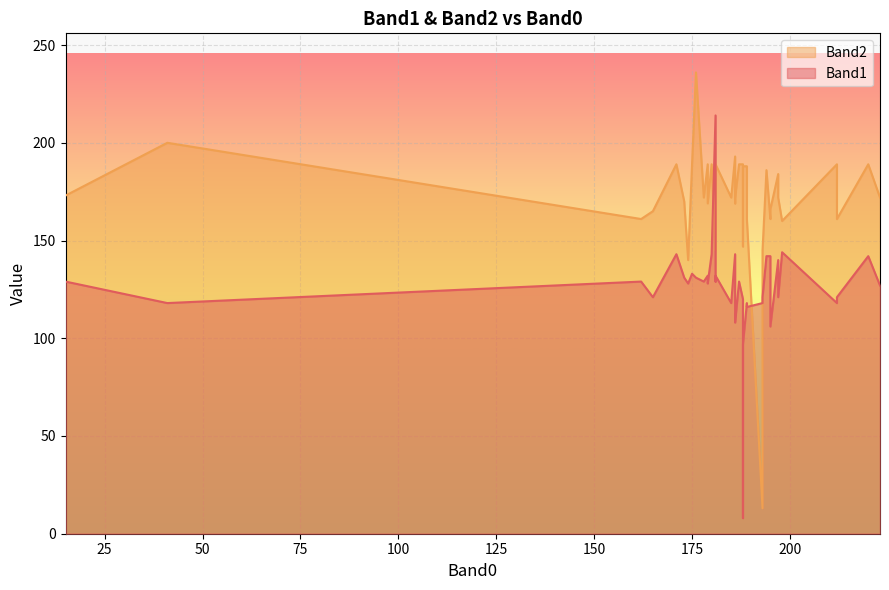

After their last crossing, which series has the higher values: Band2 or Band1?

Band2